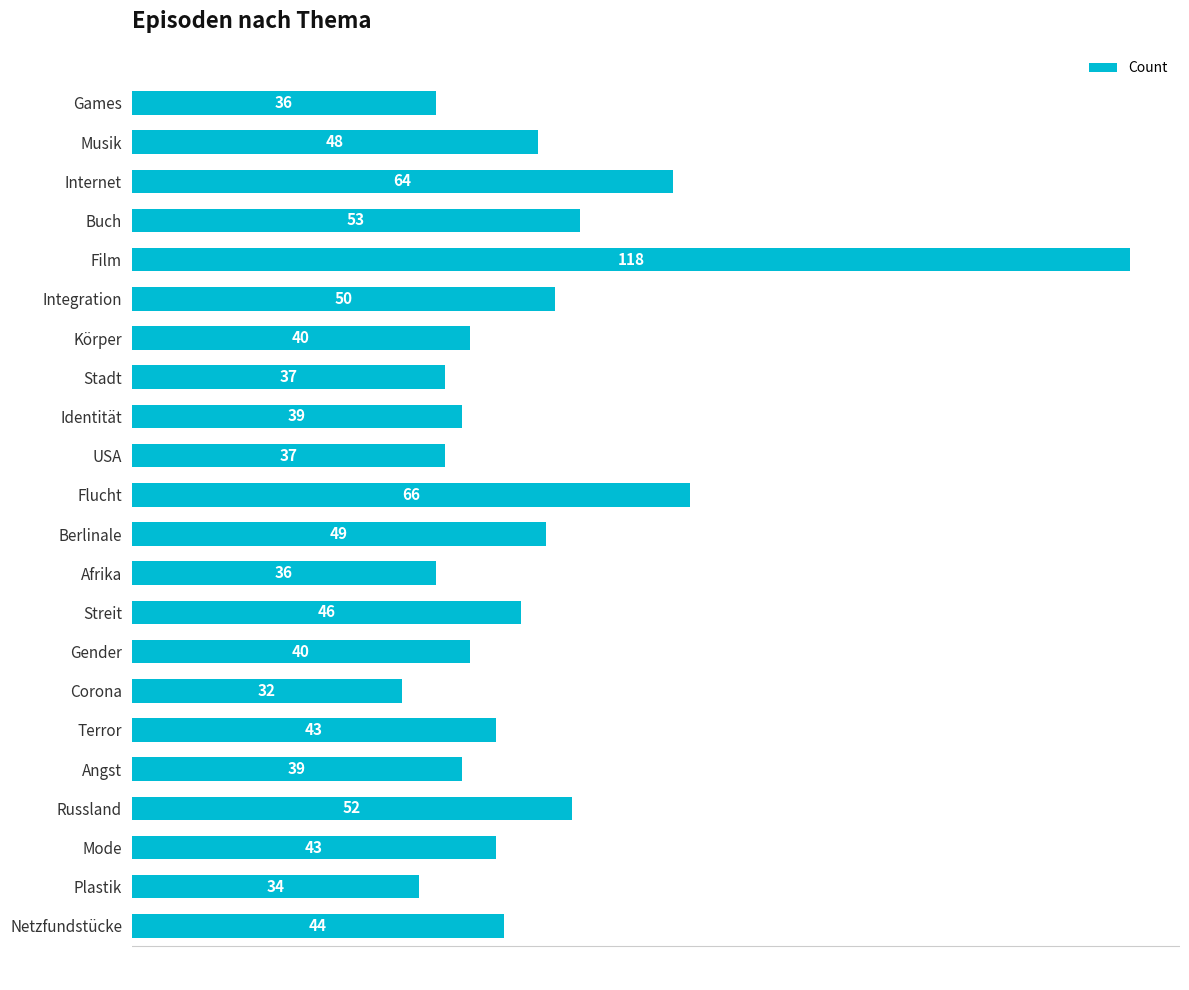

What is the value of the 4th bar from the top?

53